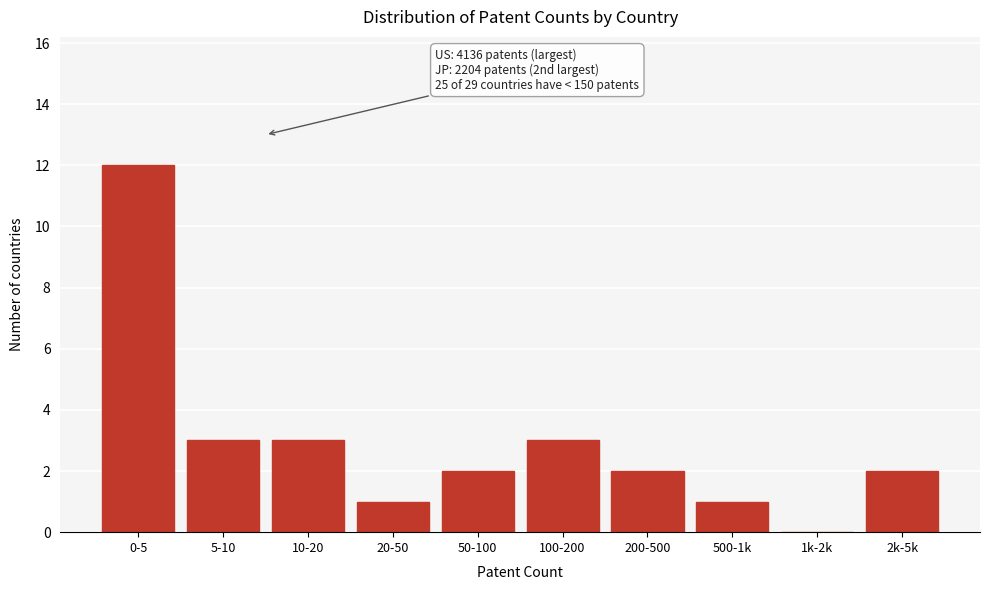

Reading left to right, extract all data points from this chart.

0-5=12	5-10=3	10-20=3	20-50=1	50-100=2	100-200=3	200-500=2	500-1k=1	1k-2k=0	2k-5k=2